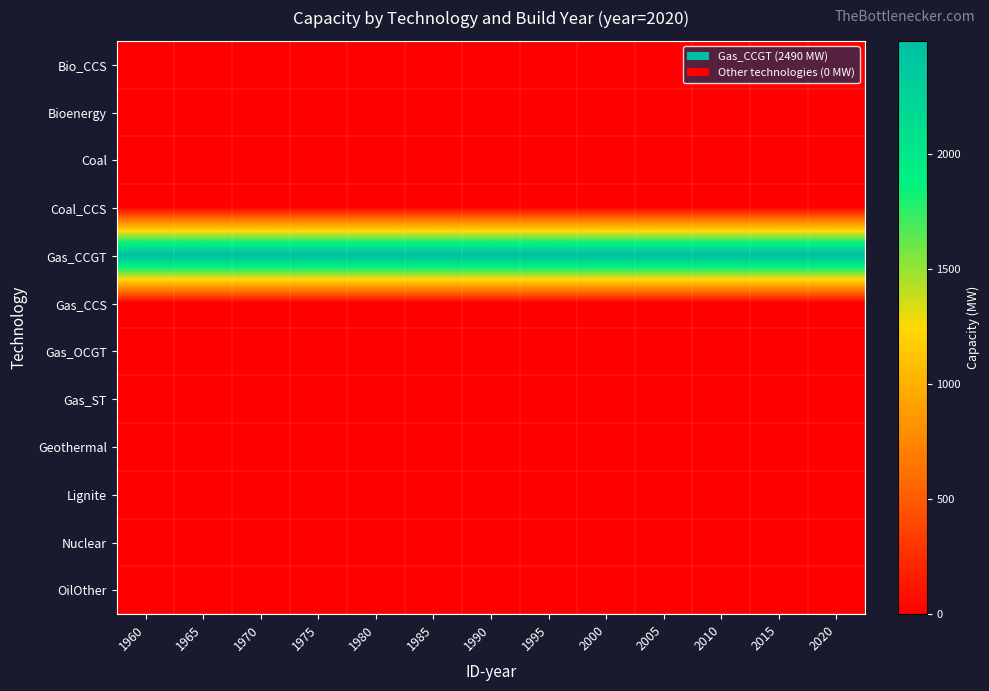

Which series has the largest total across all categories?

Gas_CCGT